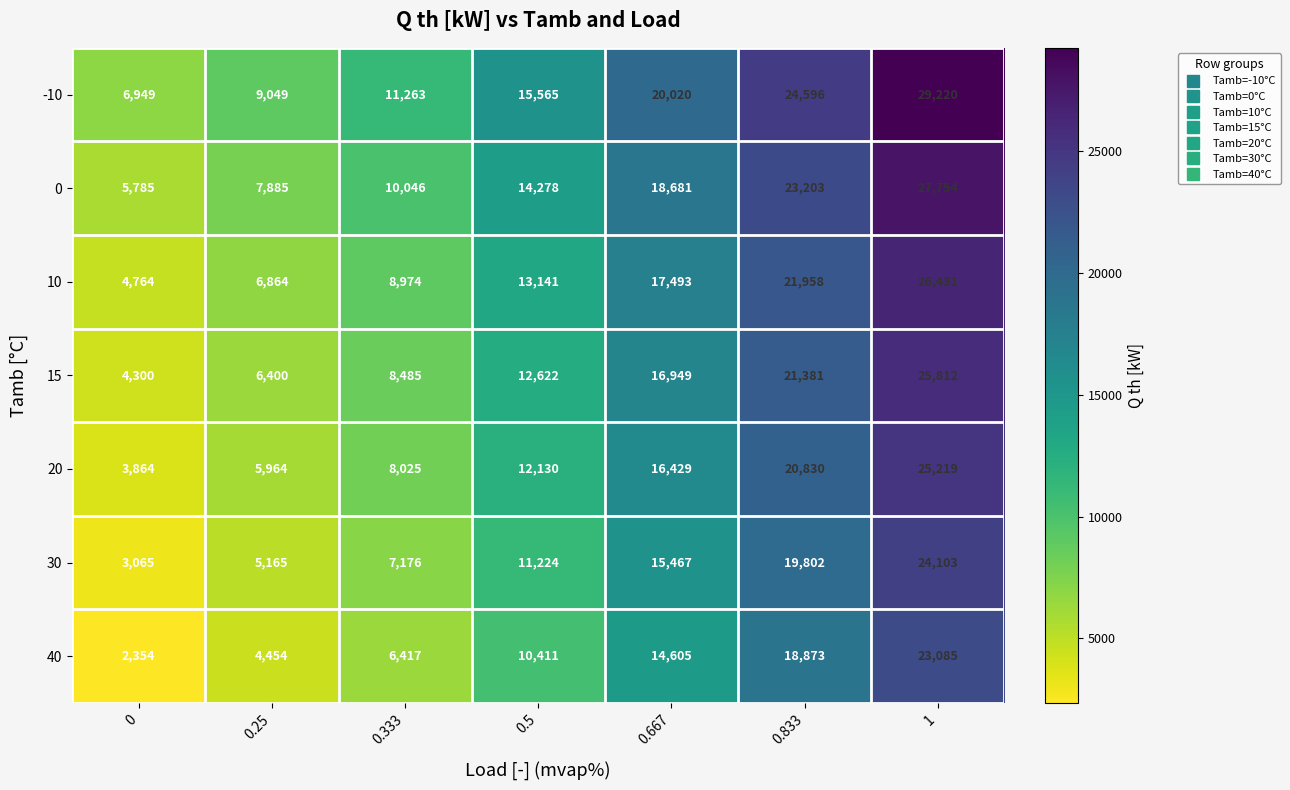

Which category has the highest value across all series?

1